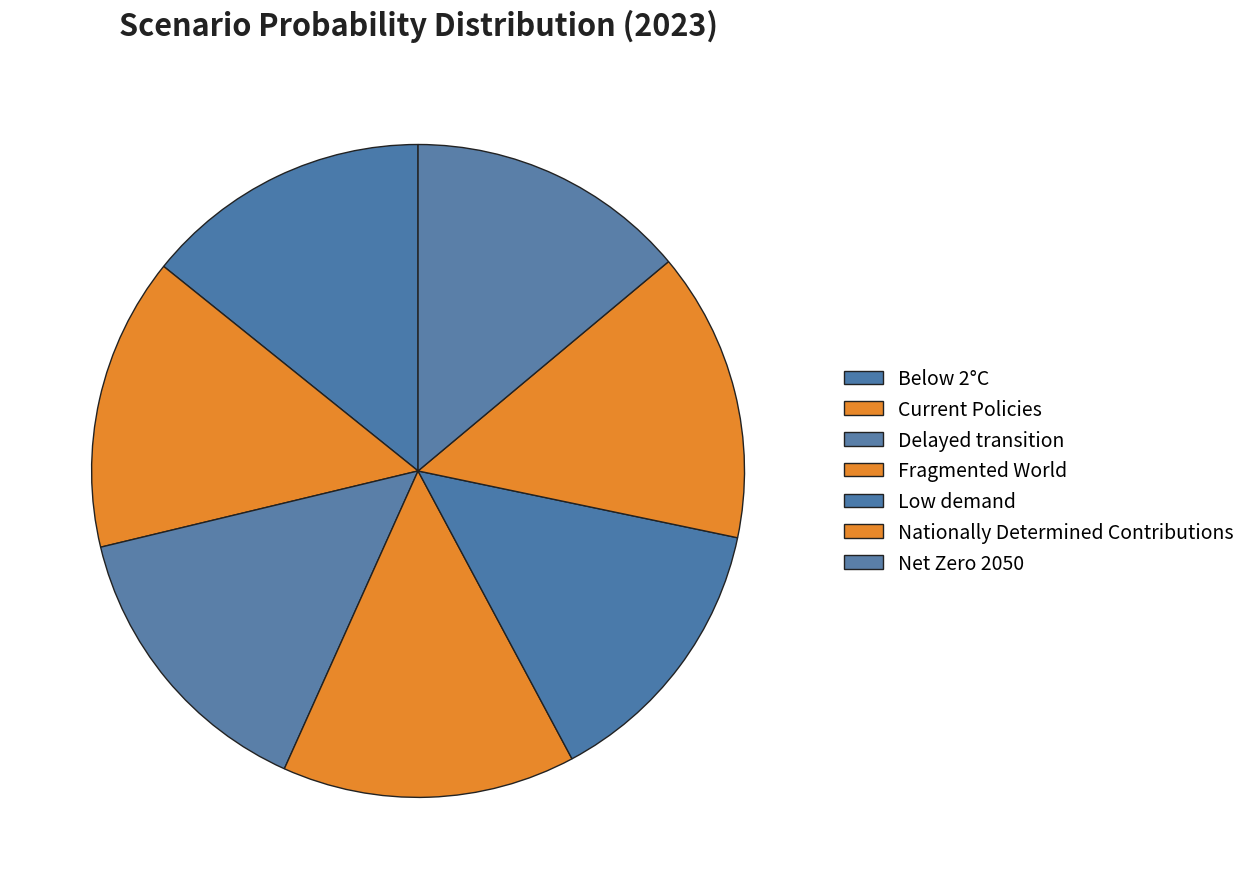

Count the number of slices in the pie.

7